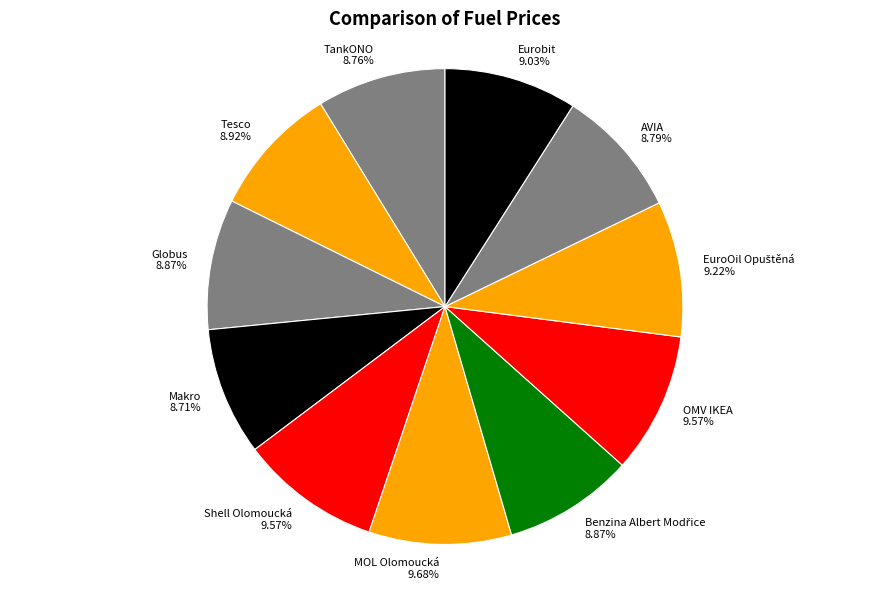

How many segments does this pie chart have?

11